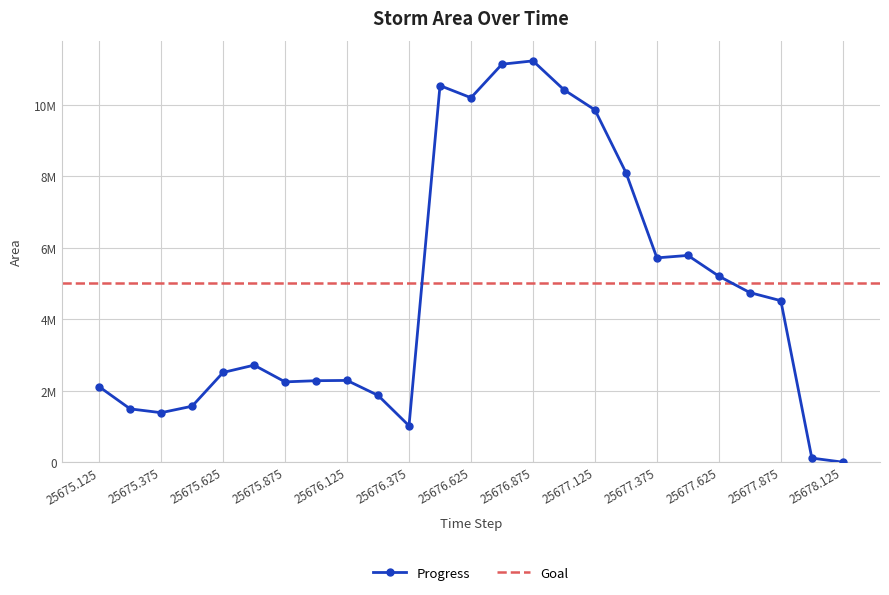

What value does the data have at 25678.0, to the nearest 10?

113750